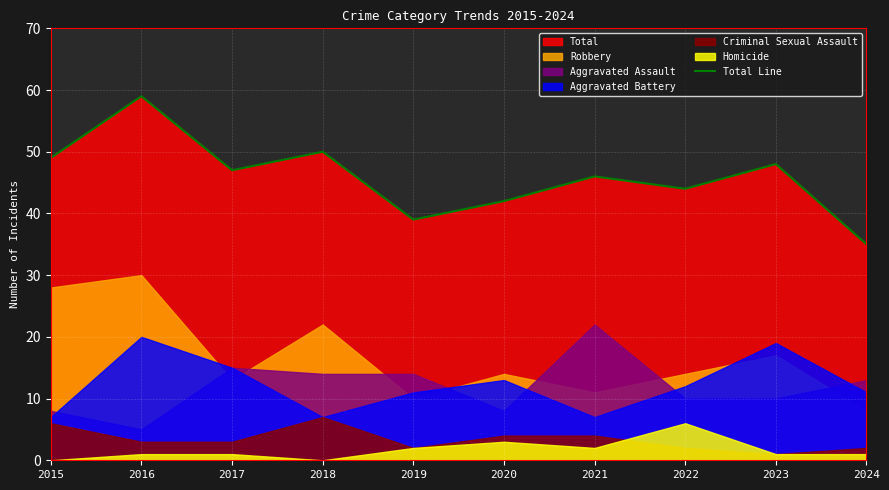

List the labels in order of value, smallest first.

2024, 2019, 2020, 2022, 2021, 2017, 2023, 2015, 2018, 2016